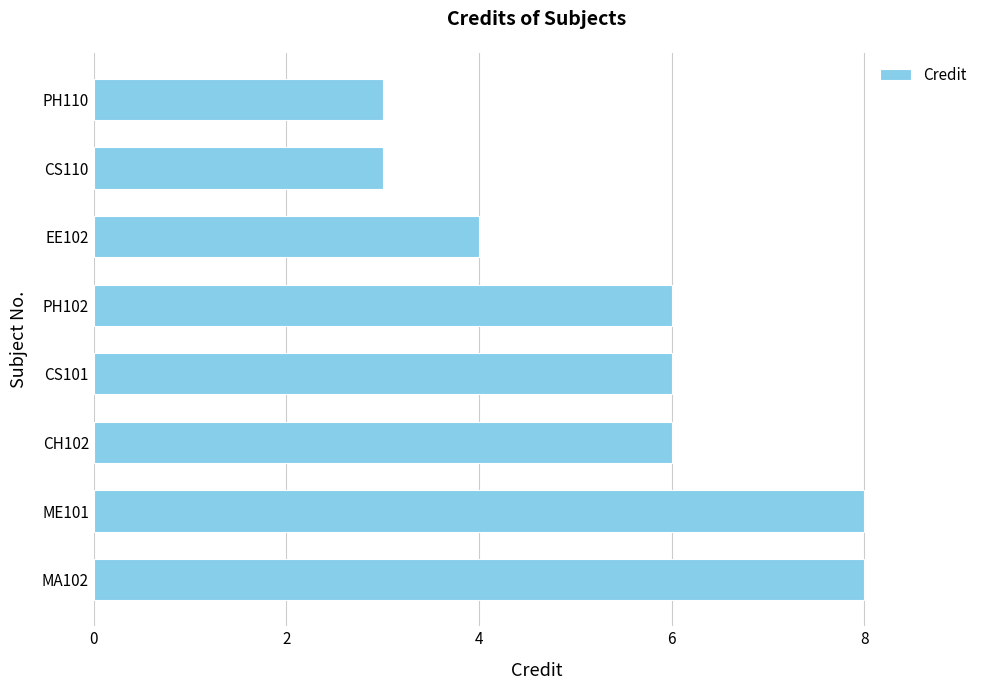

What is the sum of all values?

44